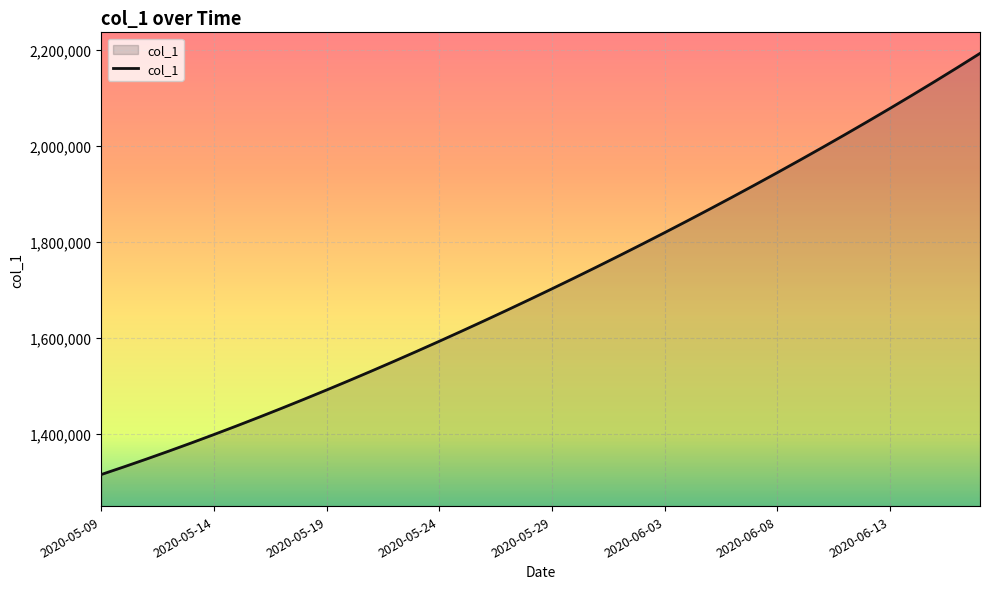

What is the greatest value displayed?

2192267.2